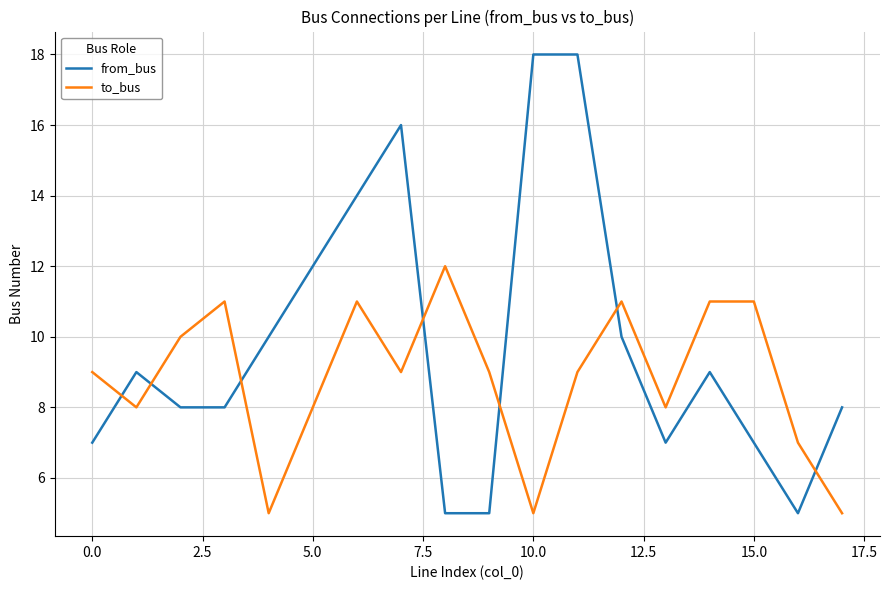

What is the maximum value shown in the chart?

18